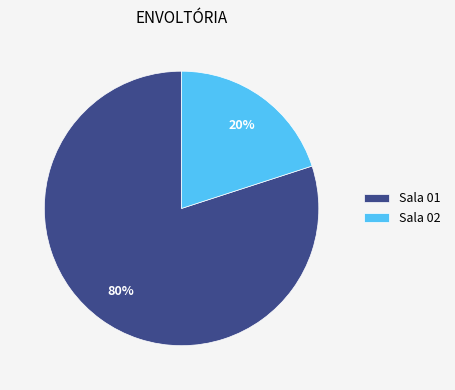

To the nearest percent, what is the difference between the largest and smallest slice percentages?

60%